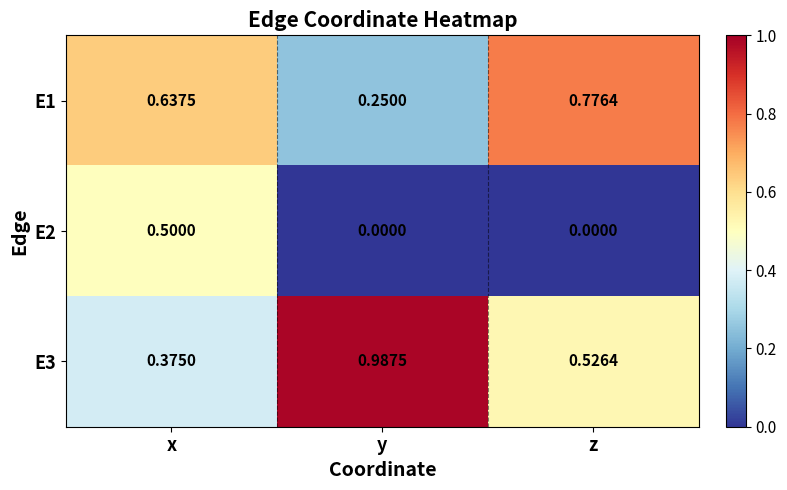

What is the total value across all series at y?

1.2